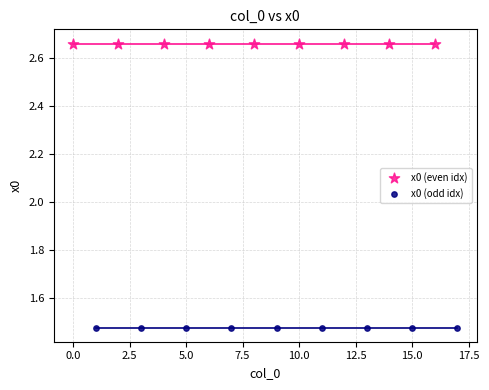

Which series has the largest Y range (max minus min)?

x0 (even idx)